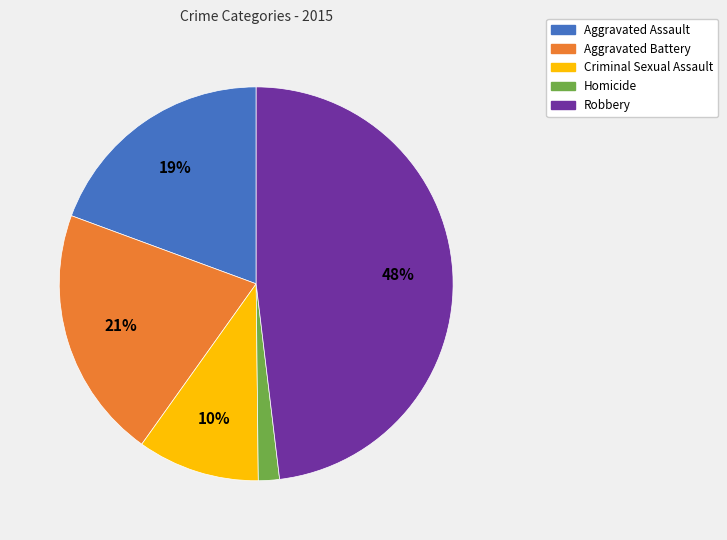

To the nearest percent, what is the average slice percentage?

20%